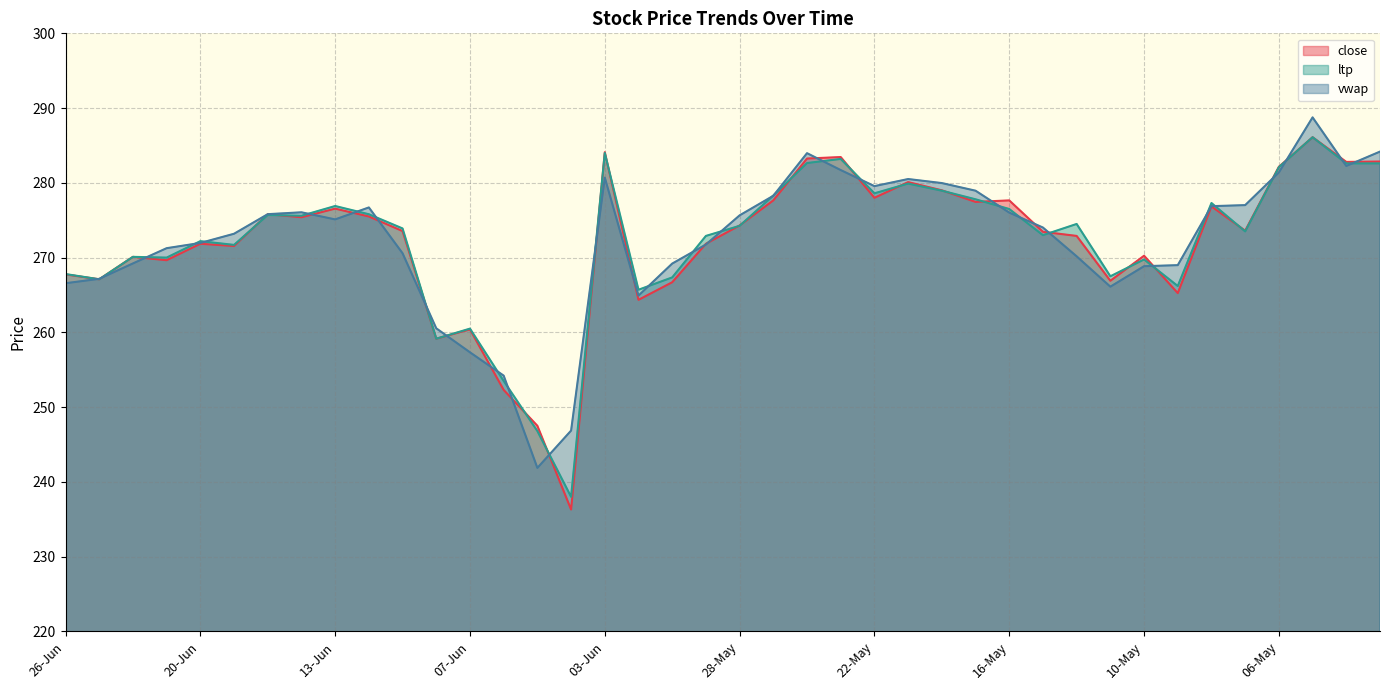

What is the minimum value shown in the chart?

236.3